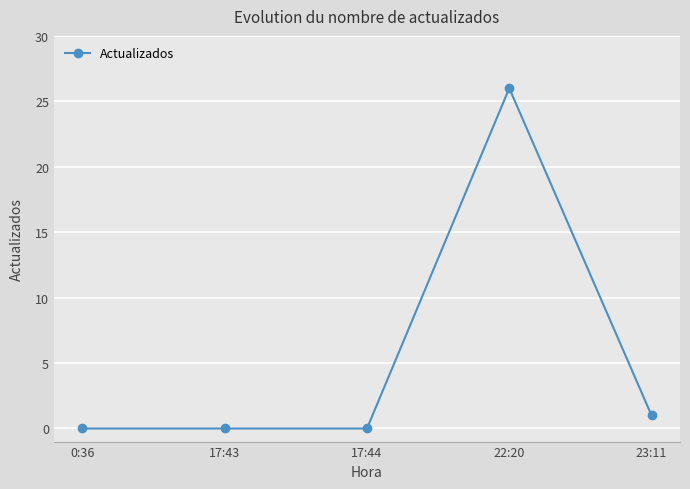

What is the maximum value shown in the chart?

26